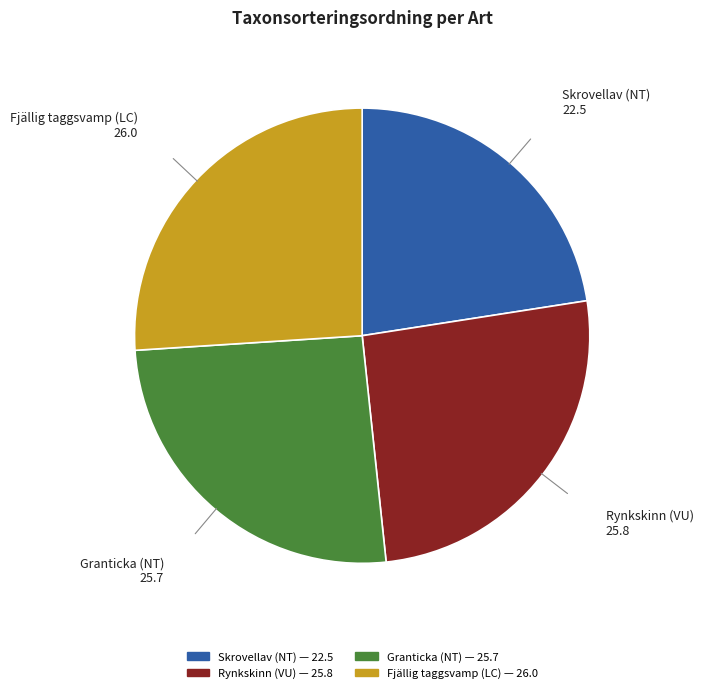

True or false: Skrovellav (NT) accounts for 23% of the total.

True